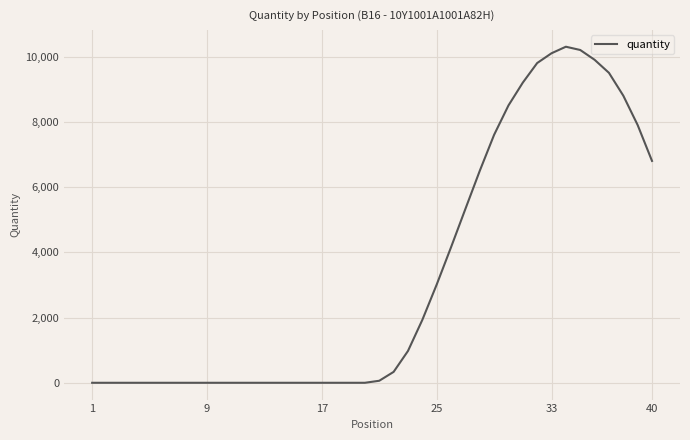

What is the greatest value displayed?

10300